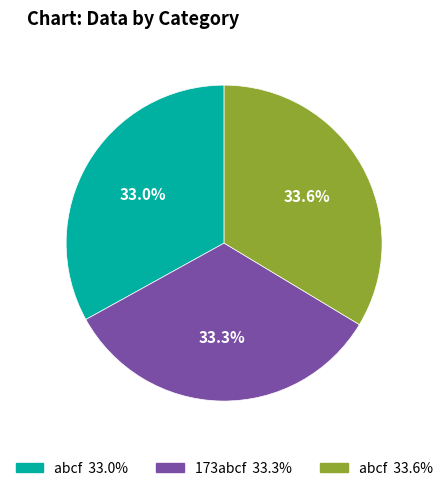

Is there any slice that represents more than half of the pie?

No